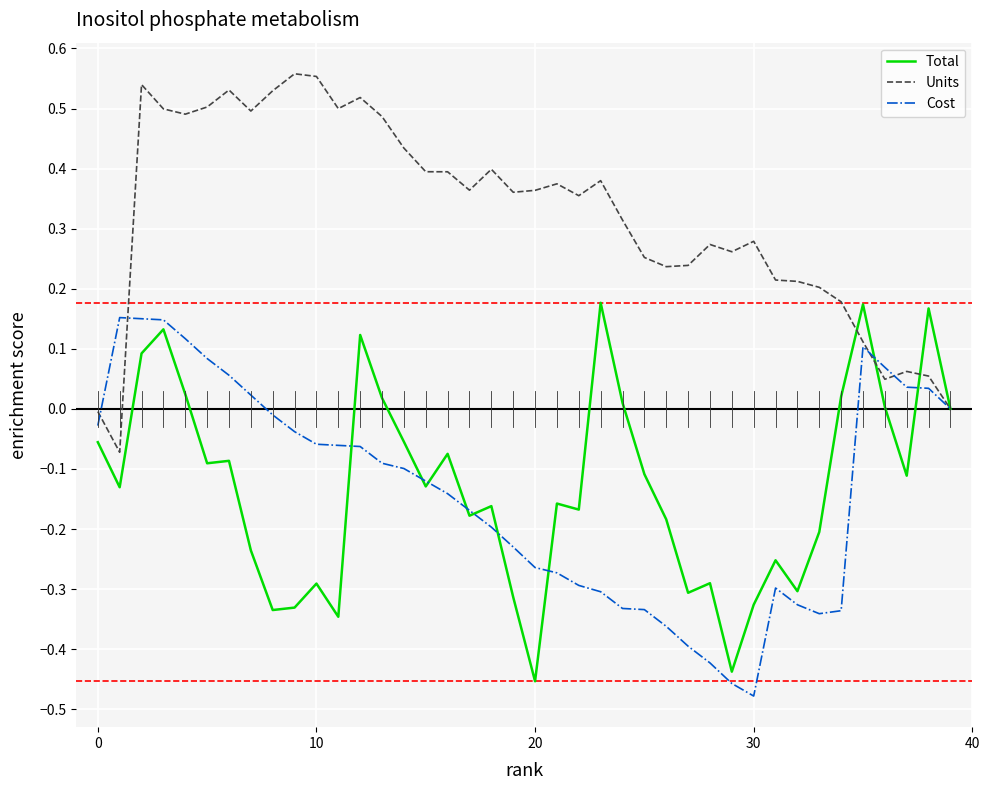

How many interior local peaks does the Cost series have?

3